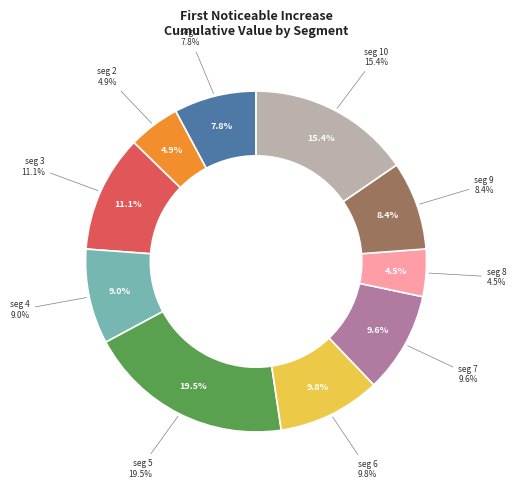

The signal segment 4 slice represents 16% of the pie. True or false?

False